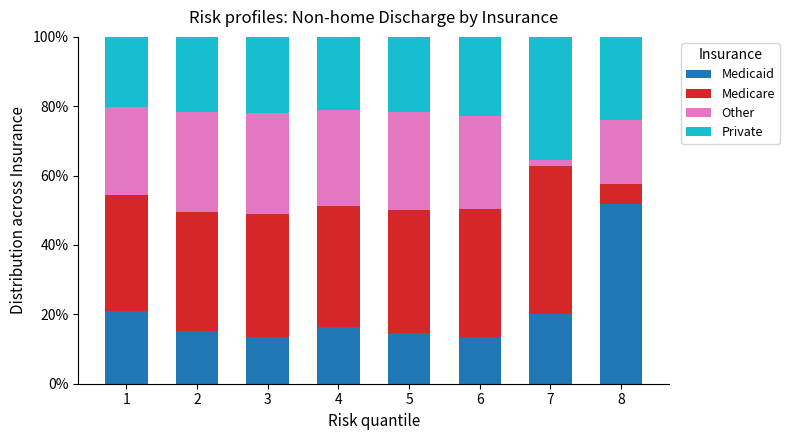

What is the total value across all series at 6?

100.0